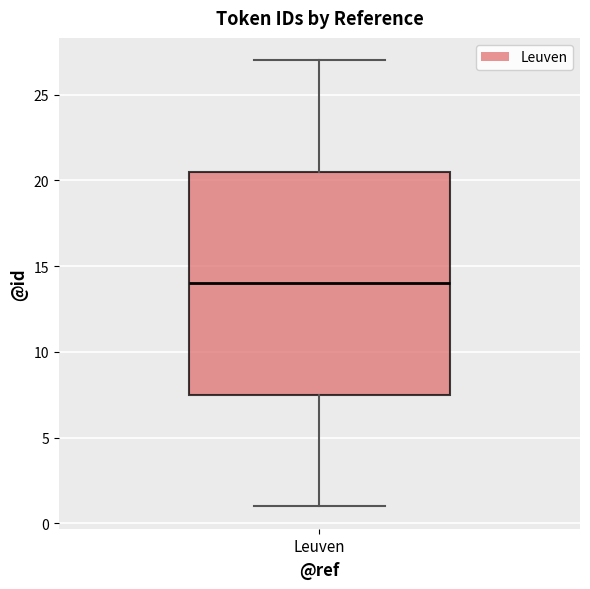

Read this box plot against the y-axis: the position of the median line, the range covered by the box, and the ends of both whiskers. The values are not printed on the chart, so give them approximately, as read against the axis.

median 14.0, box 7.5 to 20.5, whiskers 1.0 to 27.0